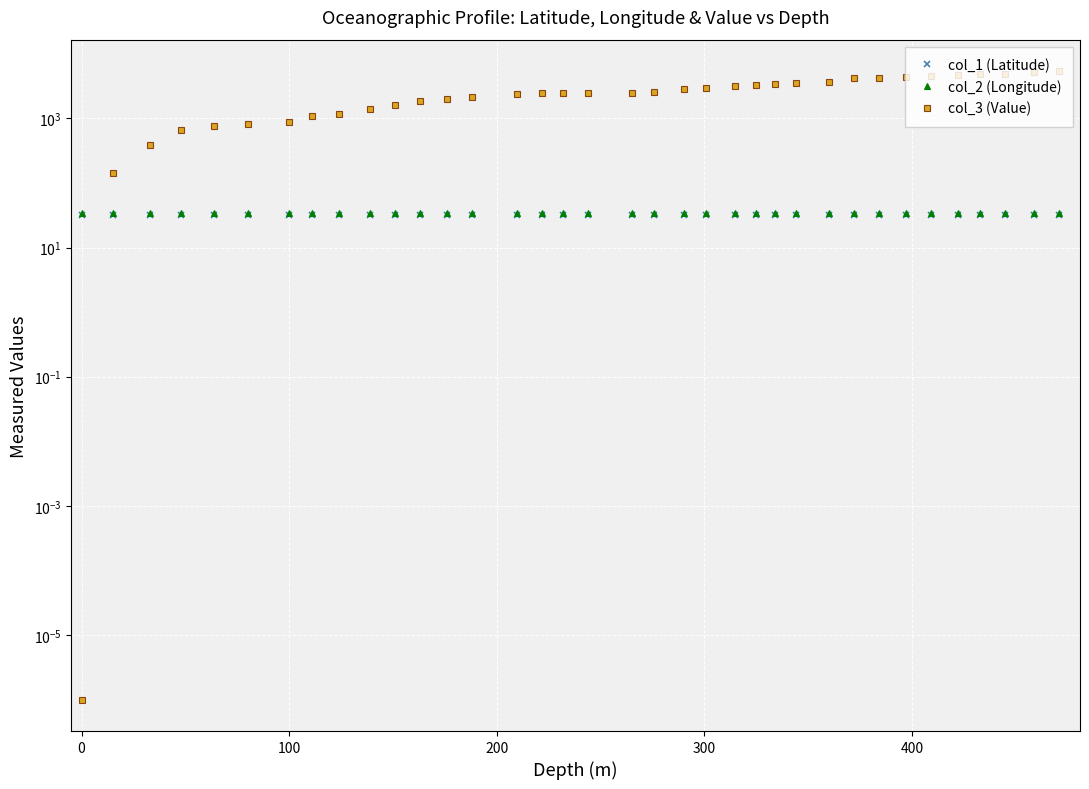

How many lines are shown in the chart?

3